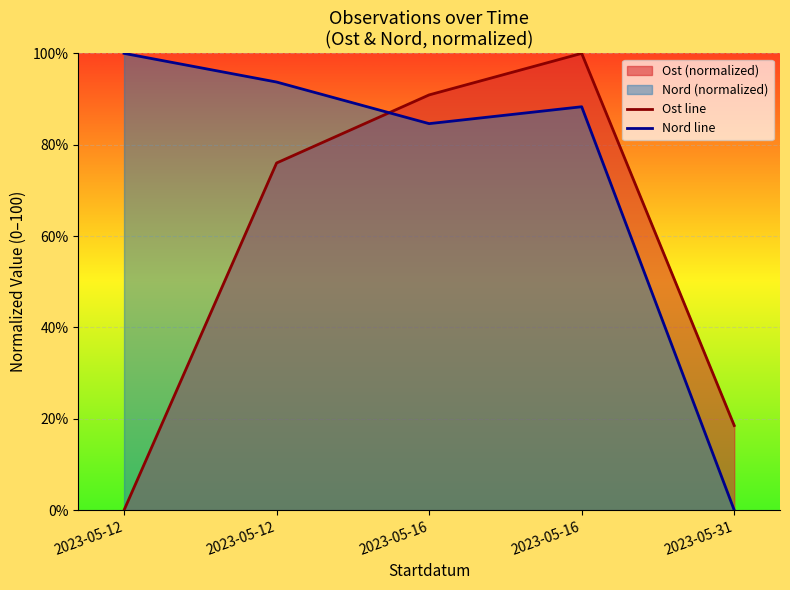

Which series ends up on top after the final intersection of Nord line and Ost line?

Ost line